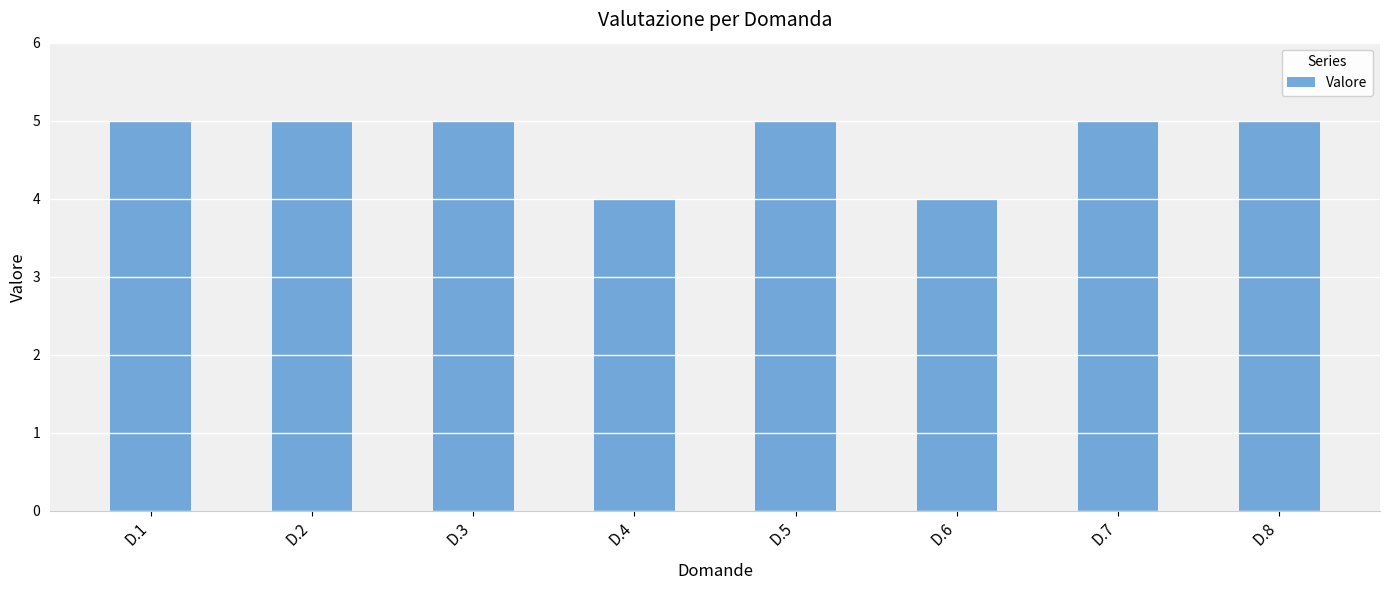

The chart shows a value of 7 at D.5. True or false?

False